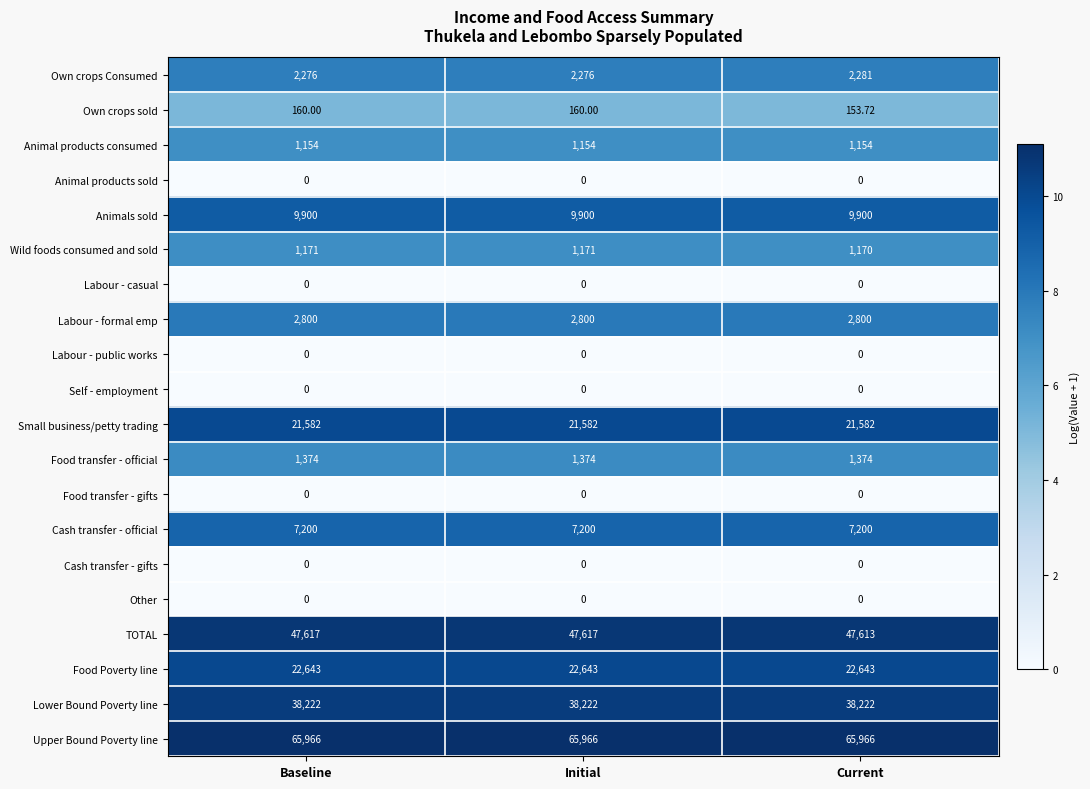

Which series changed the most between Baseline and Current?

Own crops sold